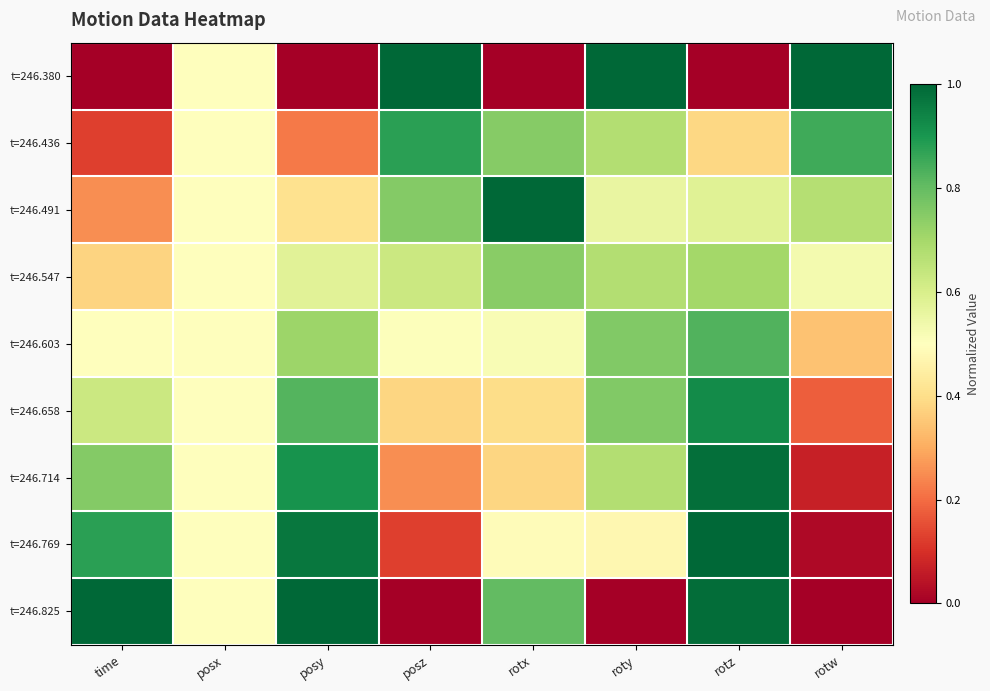

At posy, list the series in order from smallest to largest.

t=246.380, t=246.436, t=246.491, t=246.547, t=246.603, t=246.658, t=246.714, t=246.769, t=246.825